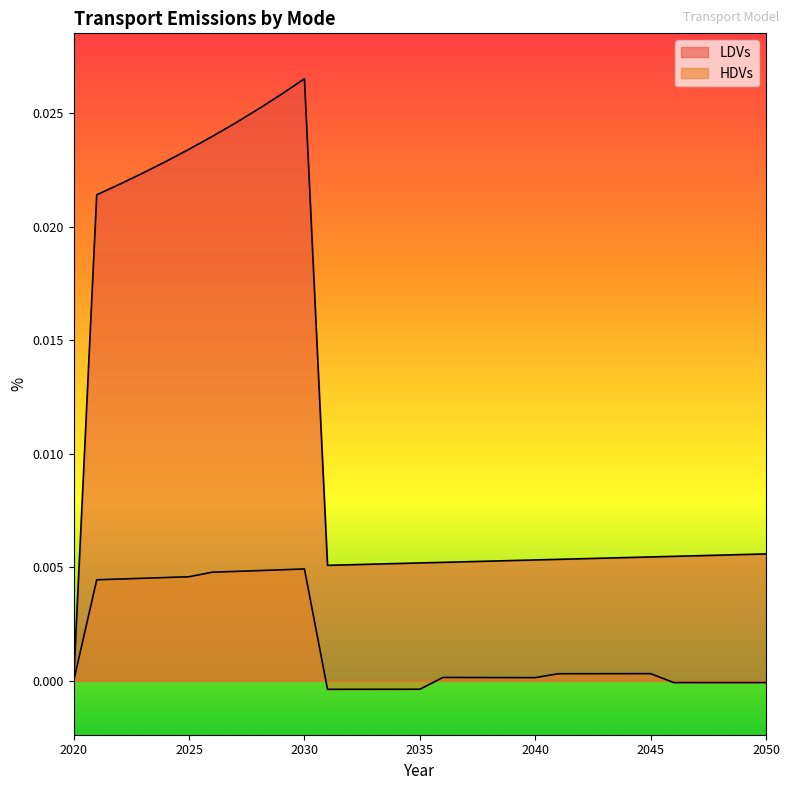

The value of LDVs at 2035 is 0.0. True or false?

False